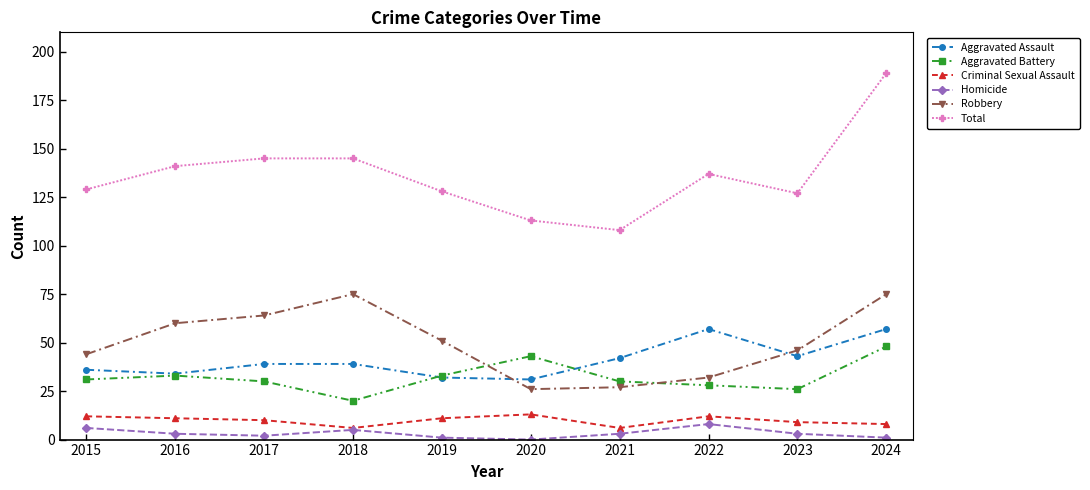

What is the highest value of the Criminal Sexual Assault series?

13